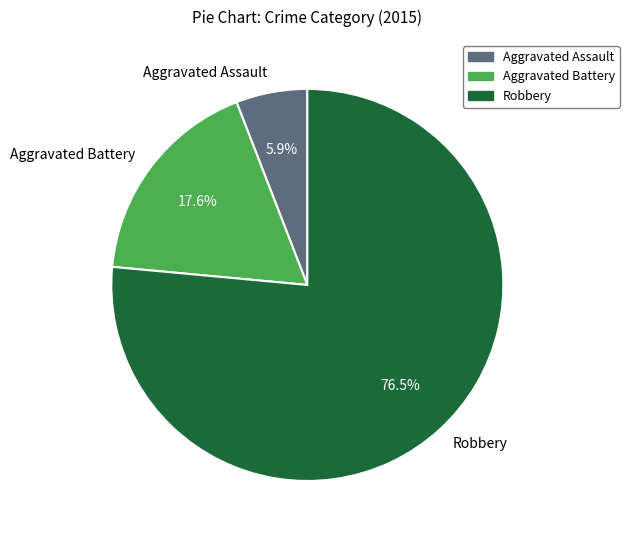

Which slice is the largest?

Robbery